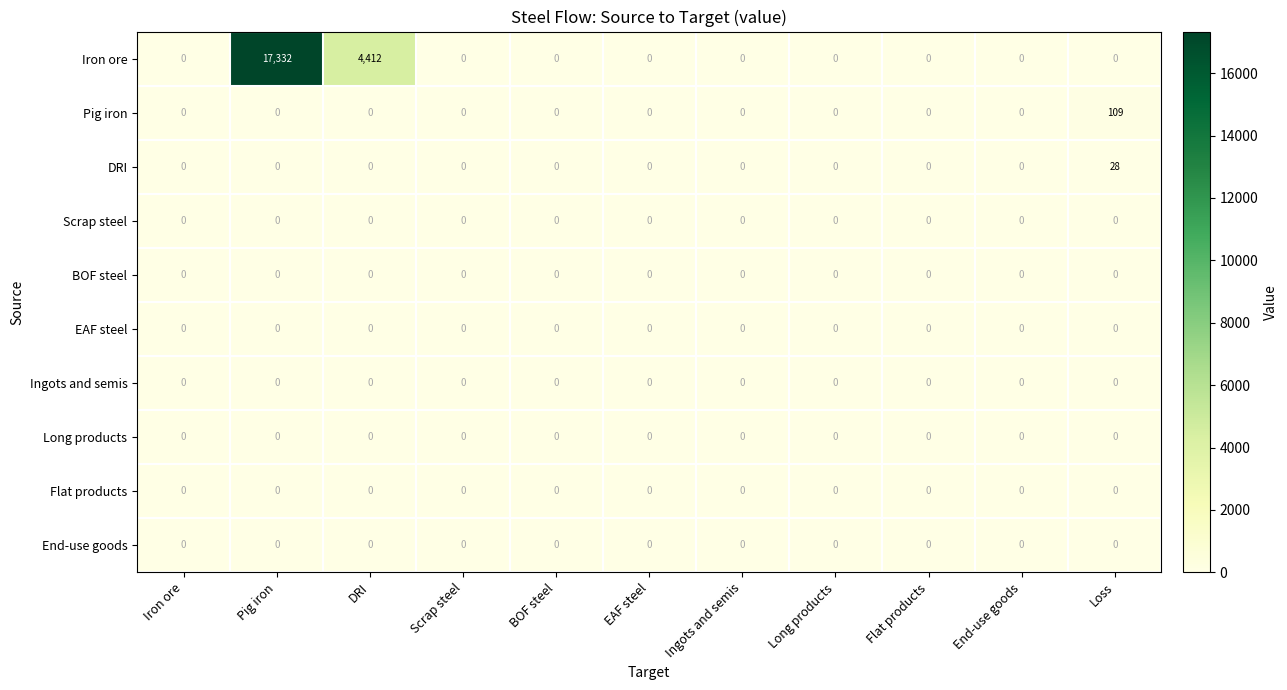

Which series has the largest total across all categories?

Iron ore